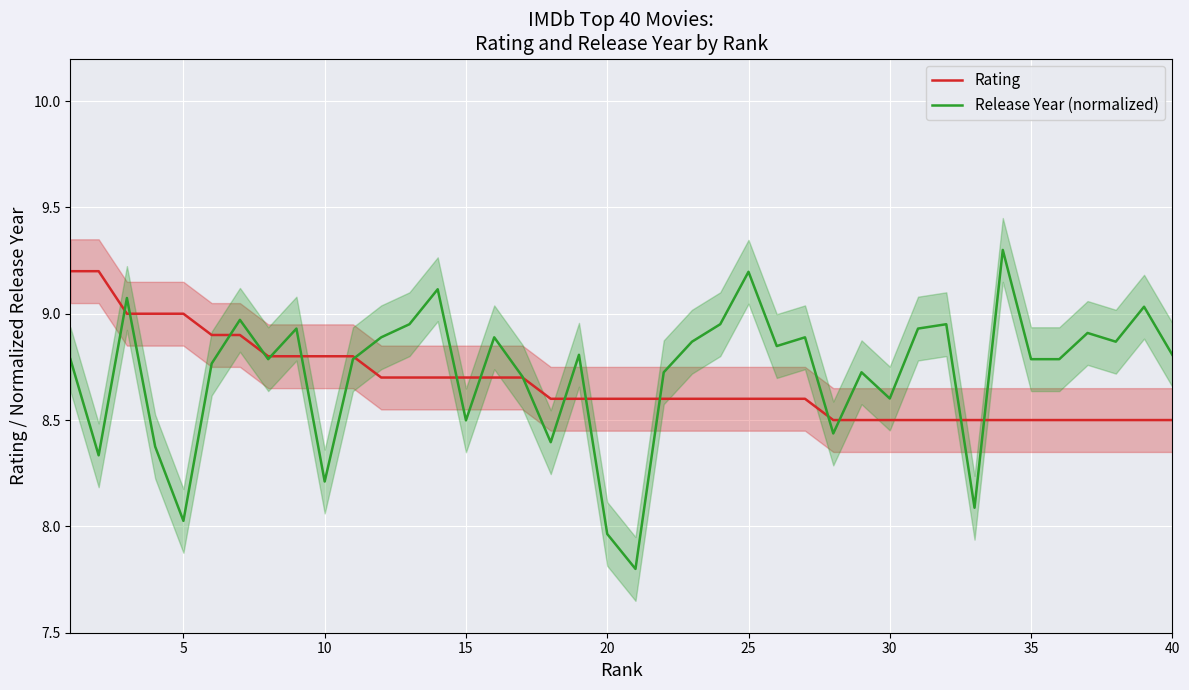

The value of Rating at 15 is 12.2. True or false?

False